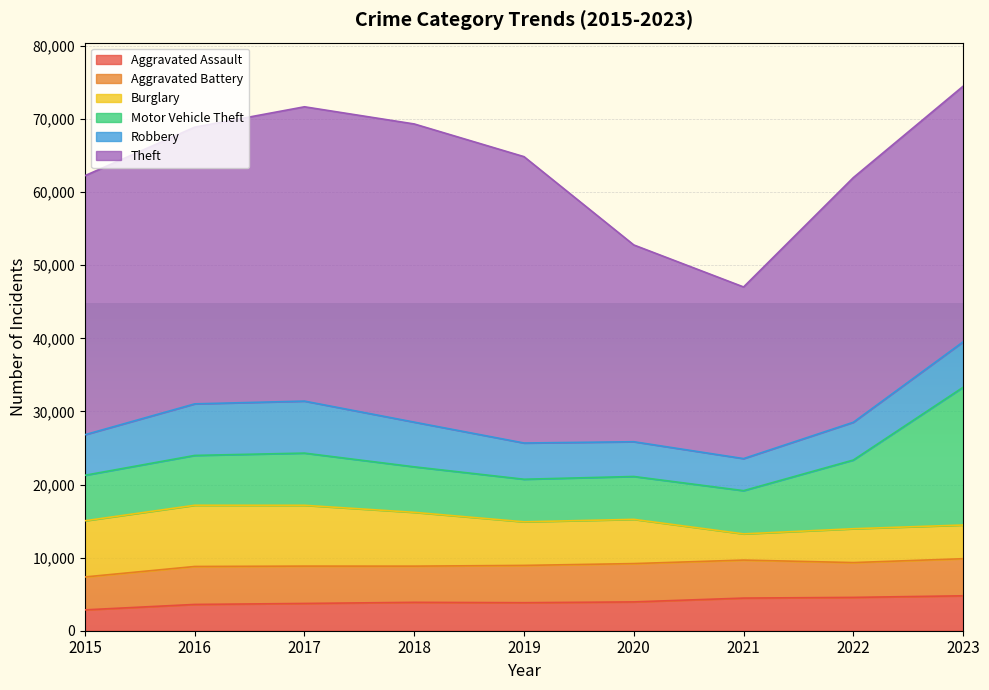

Which has a higher value, 2019 or 2018?

2018